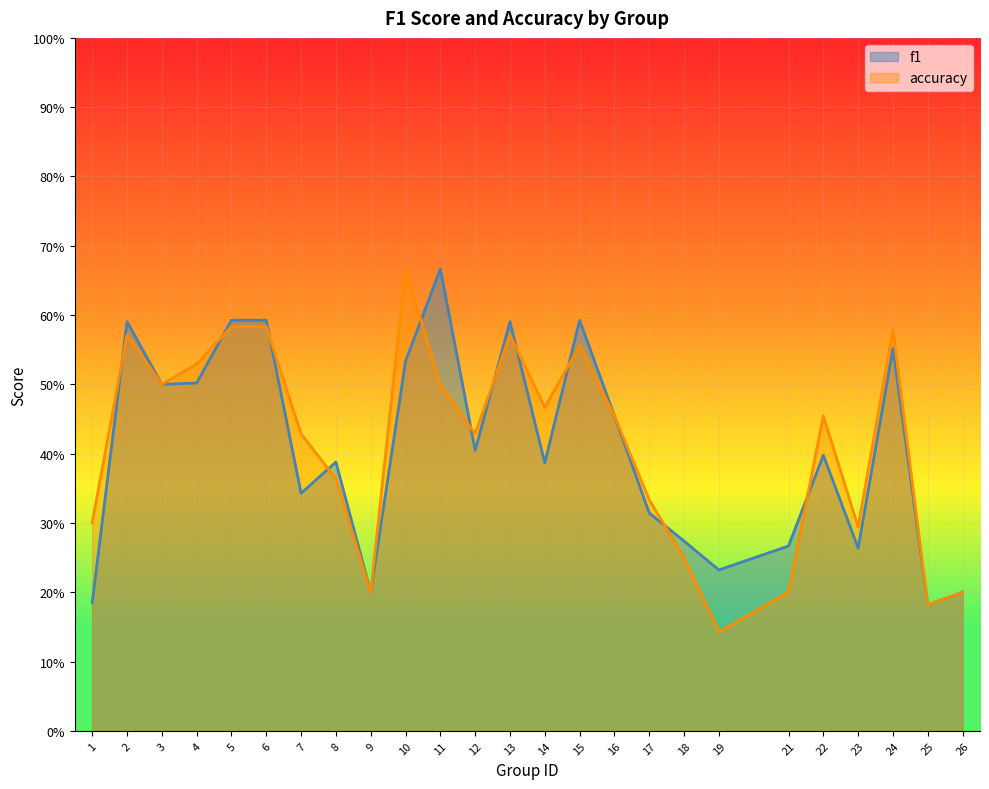

Reading right to left, transcribe all the data shown in this chart.

f1: 26=0.2	25=0.2	24=0.6	23=0.3	22=0.4	21=0.3	19=0.2	18=0.3	17=0.3	16=0.5	15=0.6	14=0.4	13=0.6	12=0.4	11=0.7	10=0.5	9=0.2	8=0.4	7=0.3	6=0.6	5=0.6	4=0.5	3=0.5	2=0.6	1=0.2
accuracy: 26=0.2	25=0.2	24=0.6	23=0.3	22=0.5	21=0.2	19=0.1	18=0.2	17=0.3	16=0.5	15=0.6	14=0.5	13=0.6	12=0.4	11=0.5	10=0.7	9=0.2	8=0.4	7=0.4	6=0.6	5=0.6	4=0.5	3=0.5	2=0.6	1=0.3